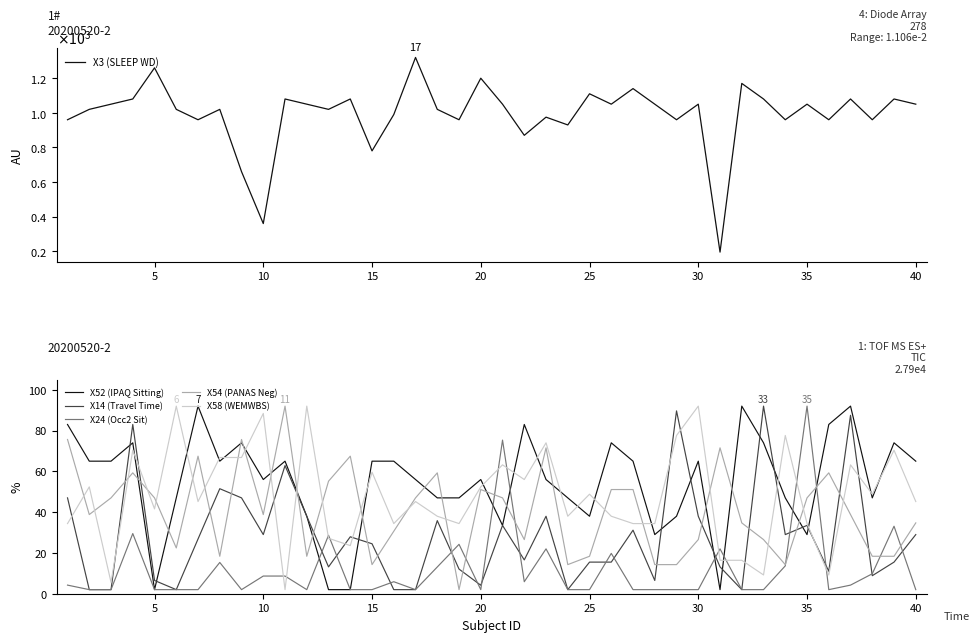

Which series has the largest total across all categories?

X3 (SLEEP WD)